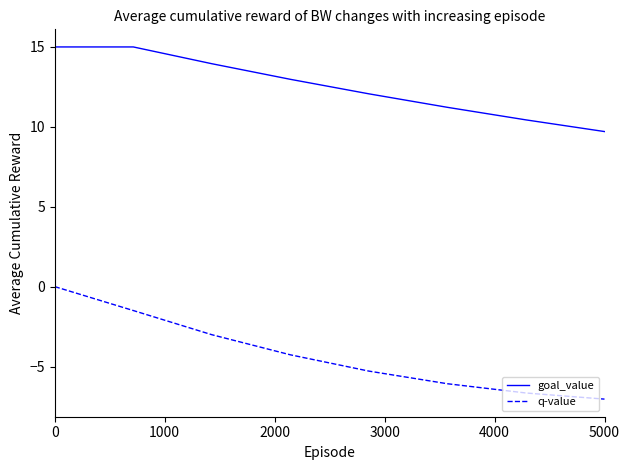

Rank the series by their maximum value, from highest to lowest.

goal_value, q-value